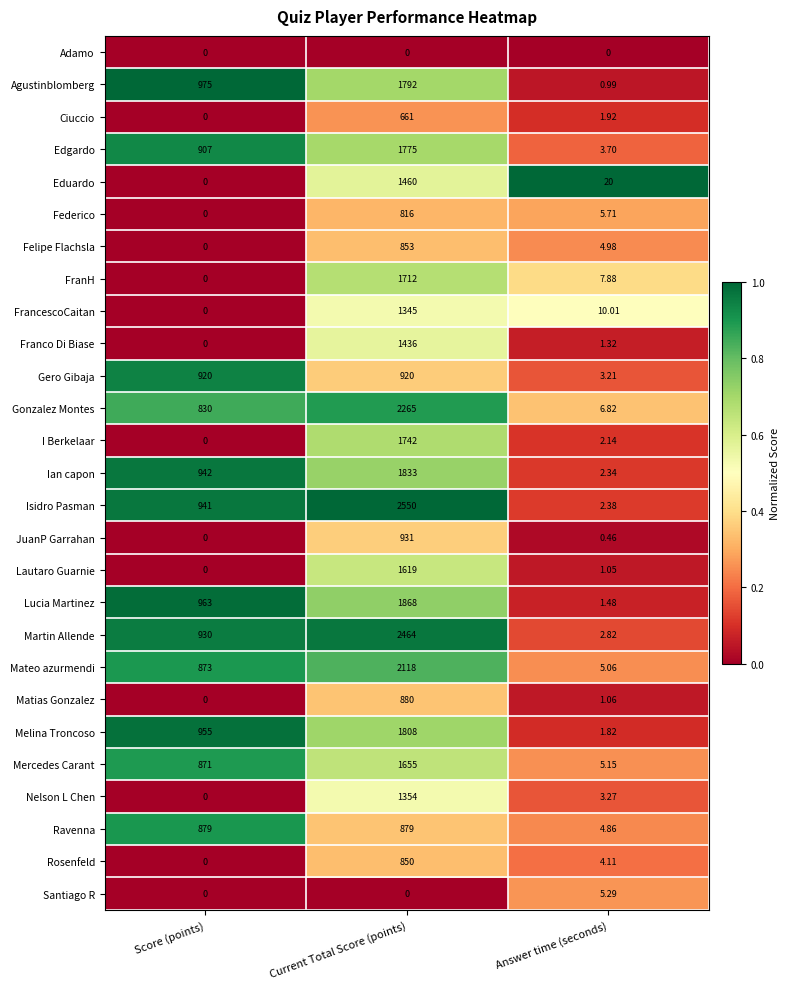

At which category is the sum across all series the highest?

Current Total Score (points)